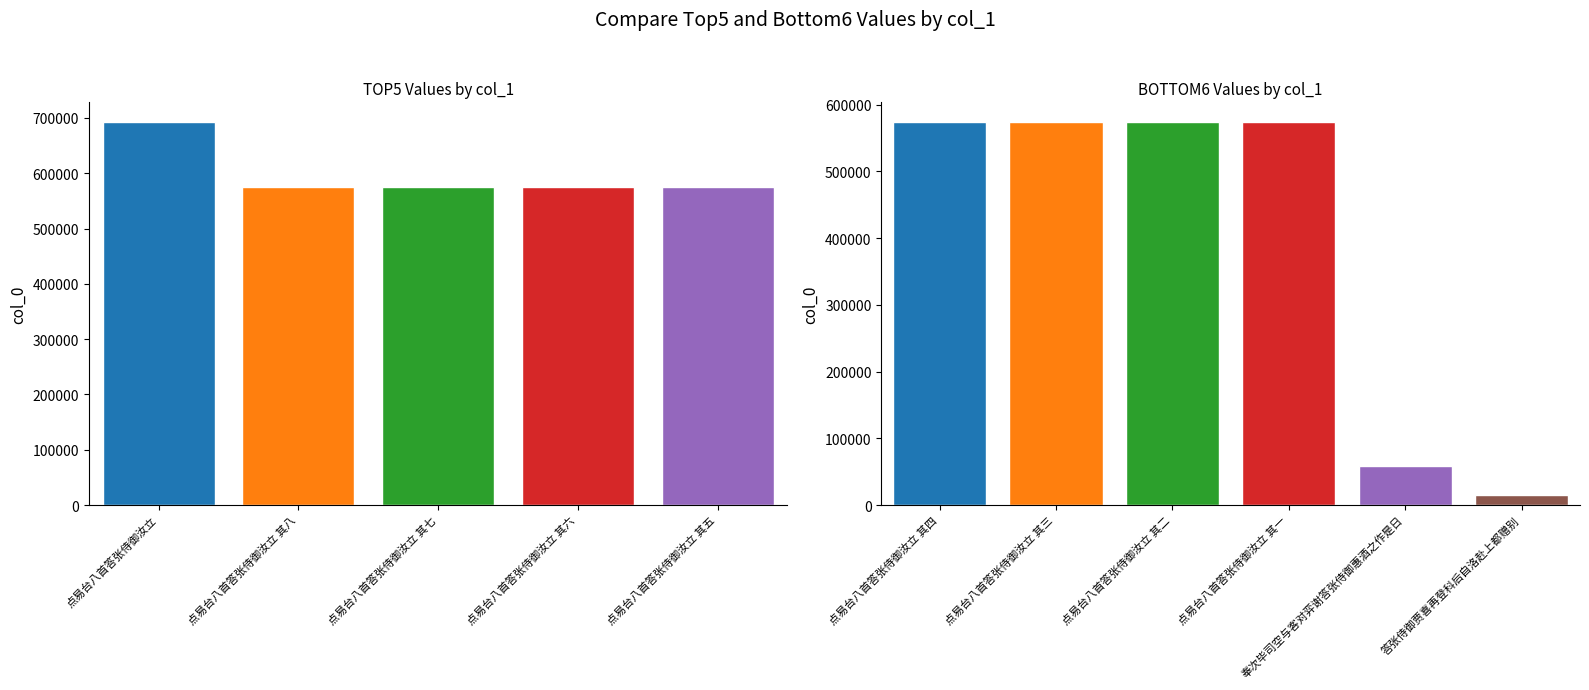

Where does the data first go above 574881?

点易台八首答张侍御汝立